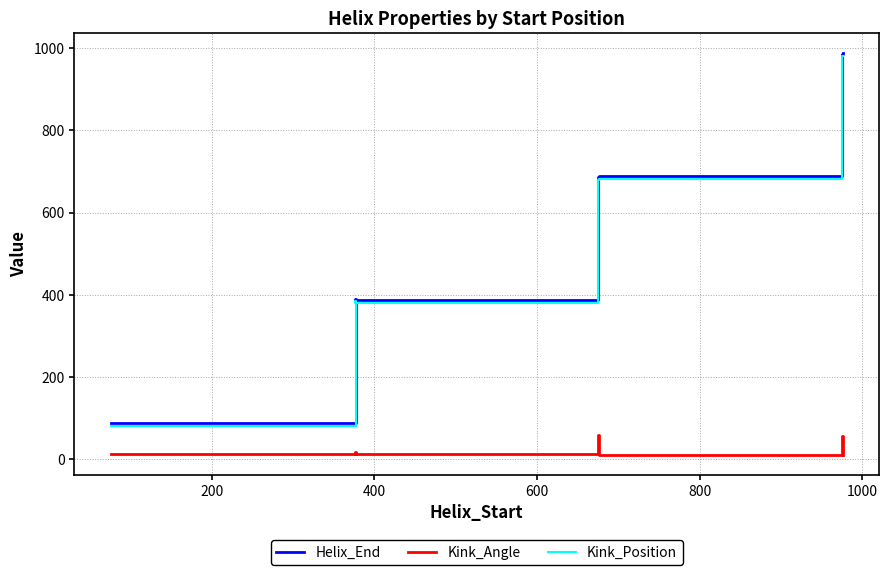

Does the chart display data point markers on the line(s)?

No